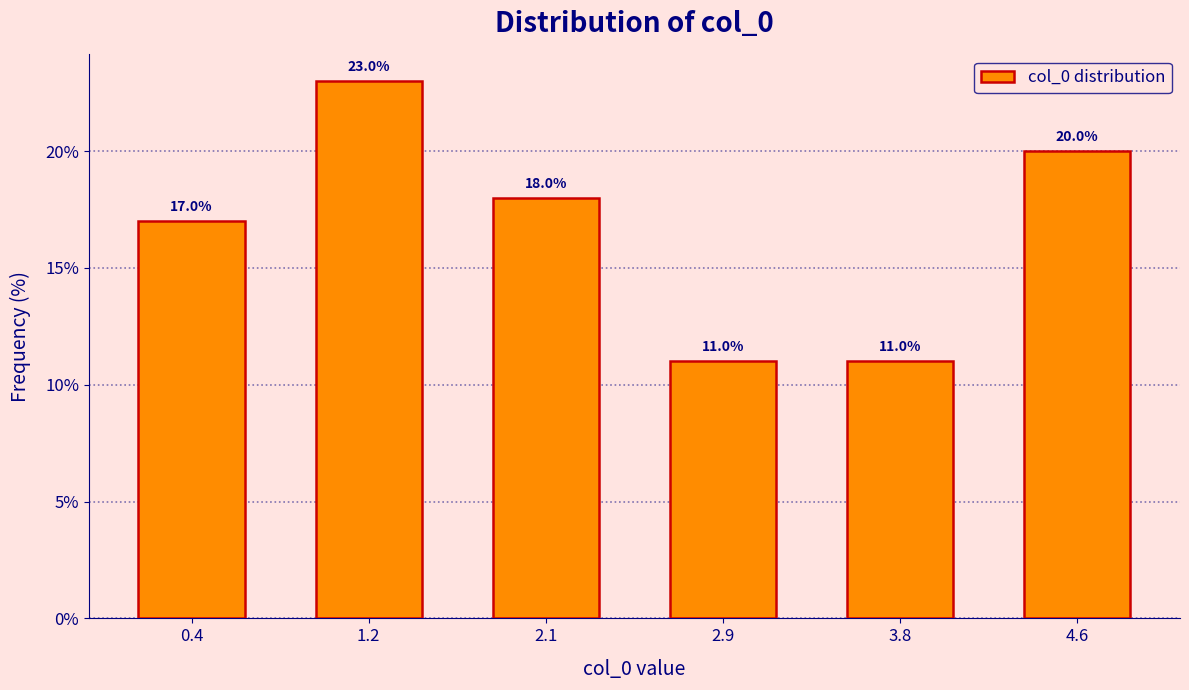

Reading left to right, list every bar in this chart as the range it spans on the x-axis followed by its height. The bar edges are not printed on the chart, so give them approximately, as read against the axis.

0.0 to 0.8: 17.0
0.8 to 1.7: 23.0
1.7 to 2.5: 18.0
2.5 to 3.3: 11.0
3.3 to 4.2: 11.0
4.2 to 5.0: 20.0